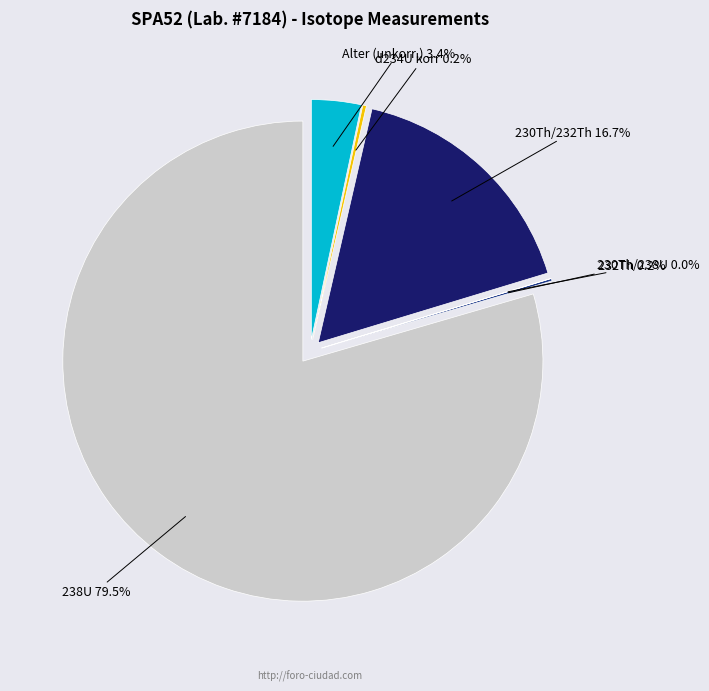

Which category accounts for the majority?

238U